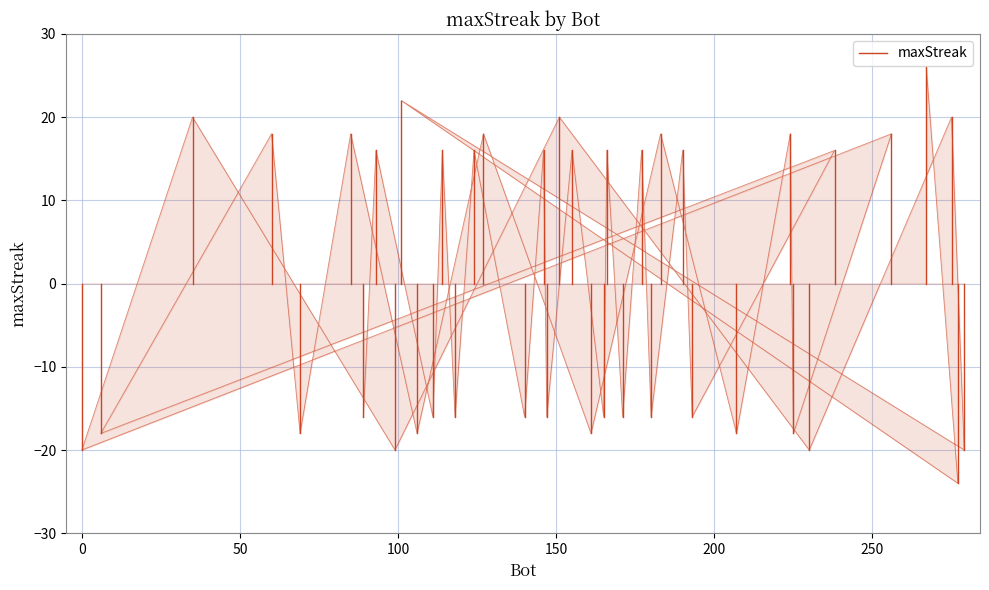

What is the minimum value shown in the chart?

-24